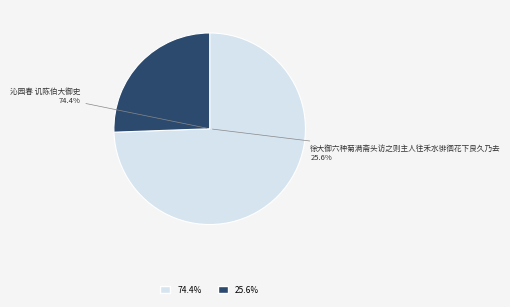

How many slices are in this pie chart?

2